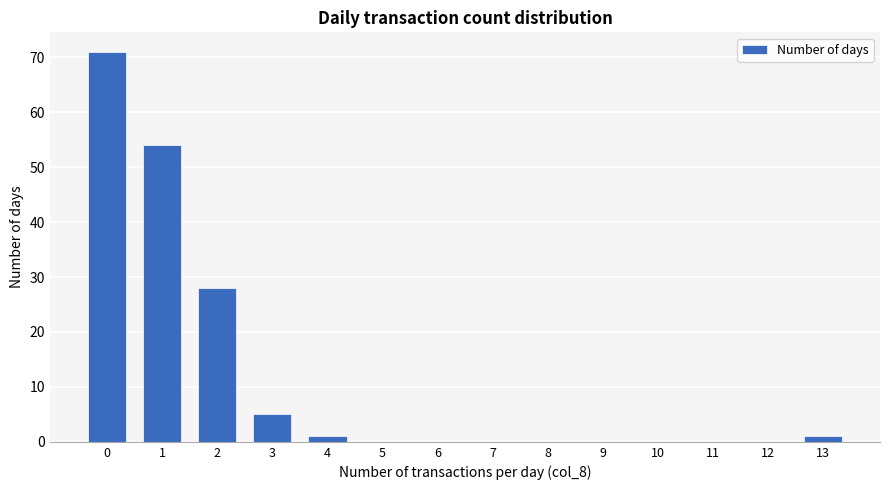

True or false: the data shows 0 at 8.

True